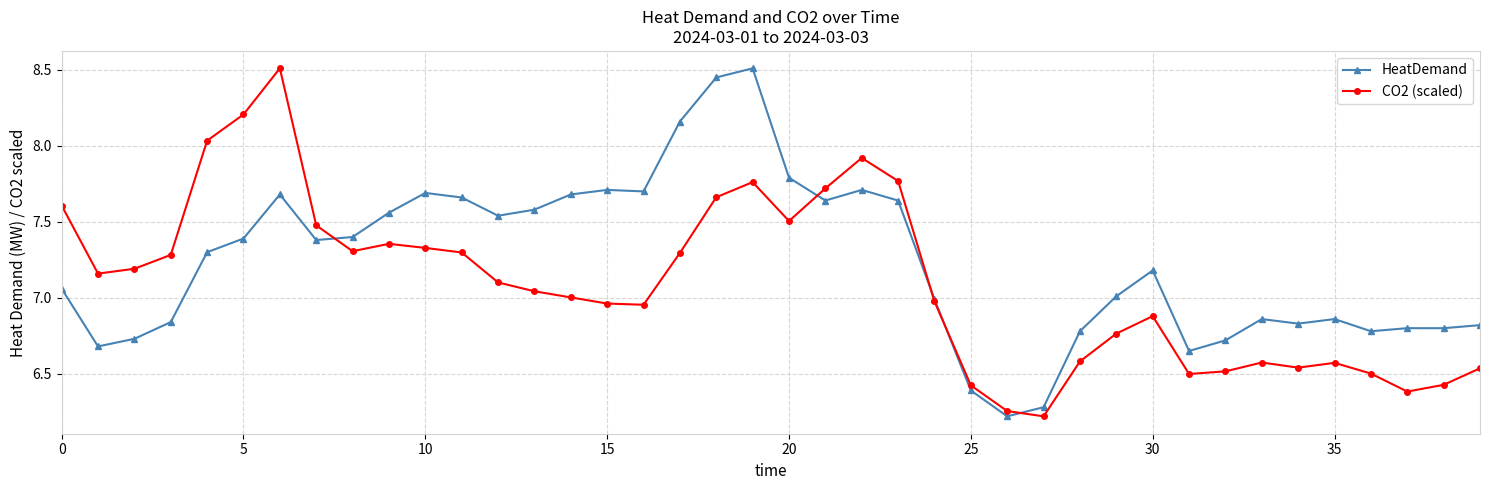

At how many categories does at least one series exceed 8?

6